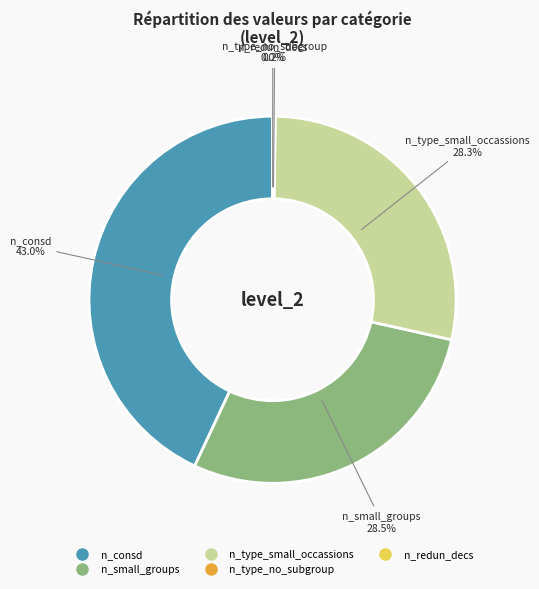

Is there a majority slice in this chart?

No